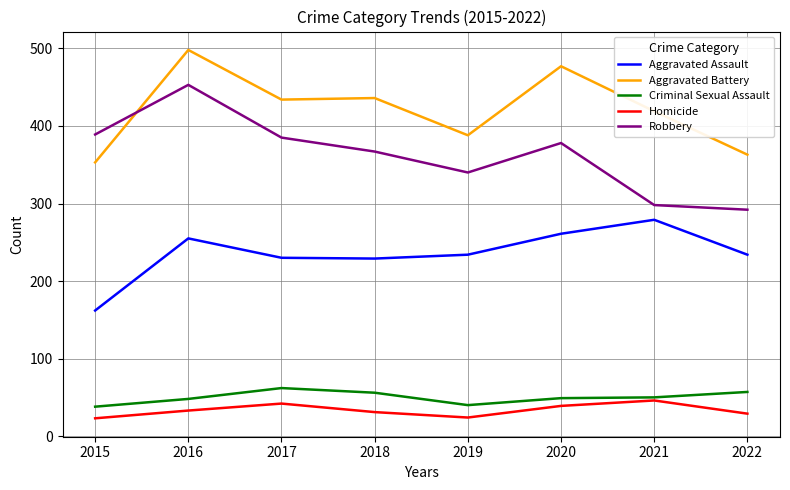

What is the difference between the second highest and second lowest values in the Aggravated Battery series?

114